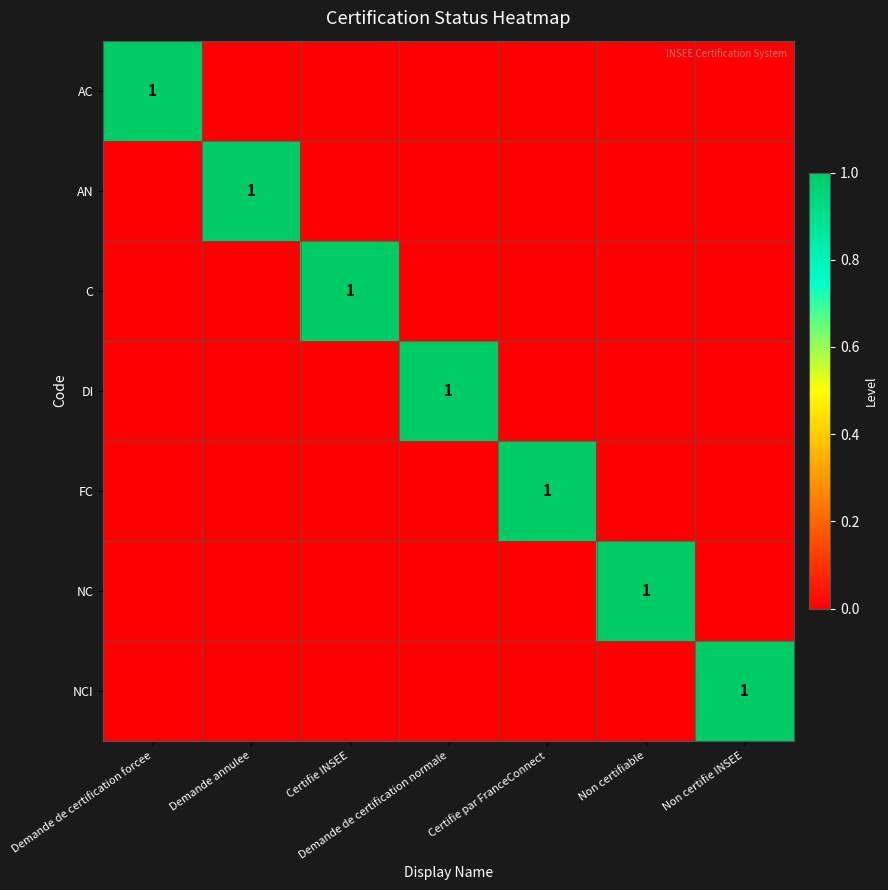

True or false: NC has a value of 1 at Non certifiable.

True